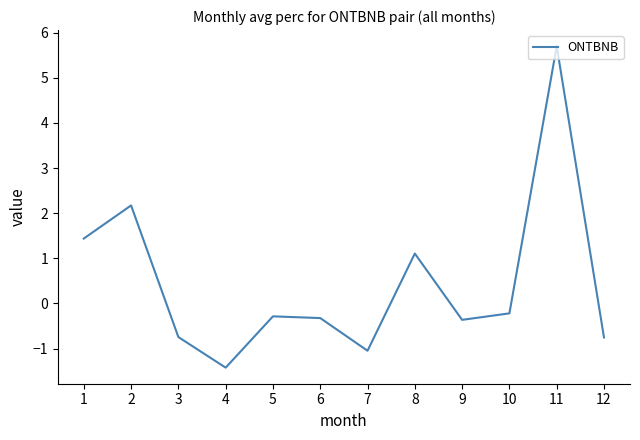

The value at 12 is -0.4. True or false?

False